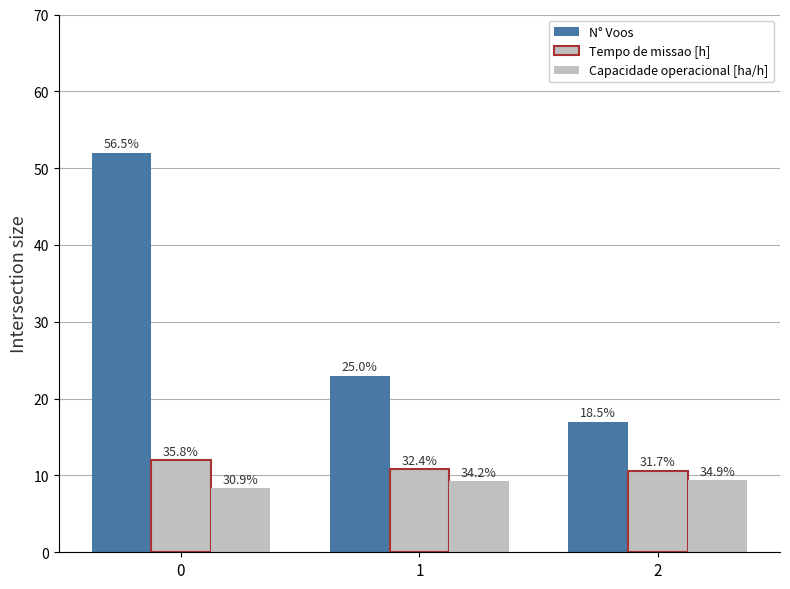

Where is Tempo de missao [h] nearest to the value 11?

1